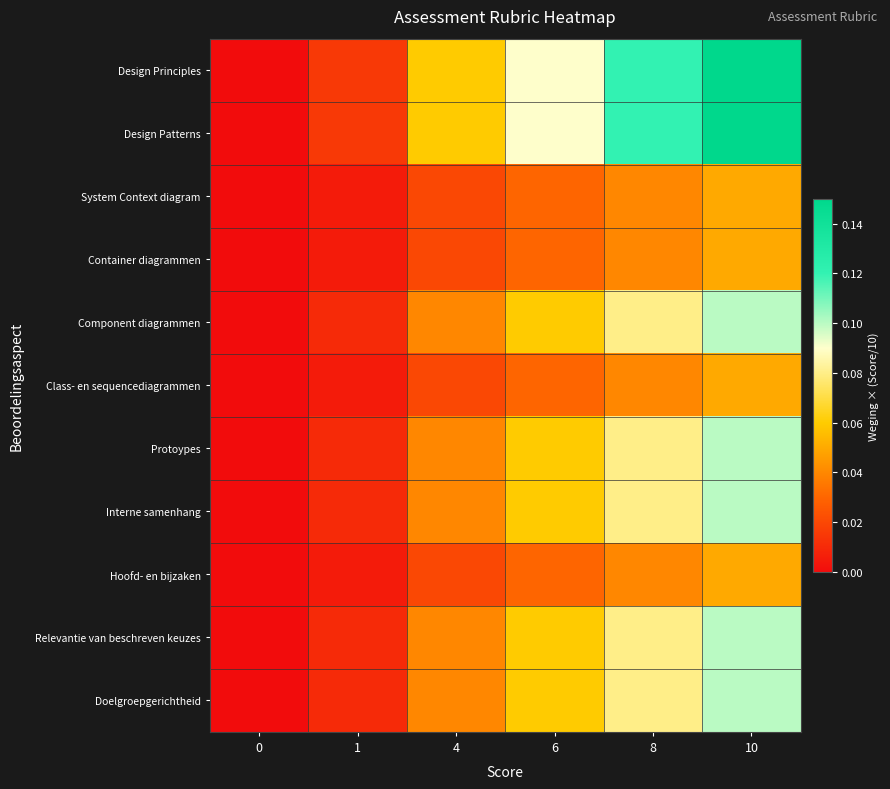

Reading left to right, extract all data points from this chart.

Design Principles: 0=0.0	1=0.0	4=0.1	6=0.1	8=0.1	10=0.1
Design Patterns: 0=0.0	1=0.0	4=0.1	6=0.1	8=0.1	10=0.1
System Context diagram: 0=0.0	1=0.0	4=0.0	6=0.0	8=0.0	10=0.1
Container diagrammen: 0=0.0	1=0.0	4=0.0	6=0.0	8=0.0	10=0.1
Component diagrammen: 0=0.0	1=0.0	4=0.0	6=0.1	8=0.1	10=0.1
Class- en sequencediagrammen: 0=0.0	1=0.0	4=0.0	6=0.0	8=0.0	10=0.1
Protoypes: 0=0.0	1=0.0	4=0.0	6=0.1	8=0.1	10=0.1
Interne samenhang: 0=0.0	1=0.0	4=0.0	6=0.1	8=0.1	10=0.1
Hoofd- en bijzaken: 0=0.0	1=0.0	4=0.0	6=0.0	8=0.0	10=0.1
Relevantie van beschreven keuzes: 0=0.0	1=0.0	4=0.0	6=0.1	8=0.1	10=0.1
Doelgroepgerichtheid: 0=0.0	1=0.0	4=0.0	6=0.1	8=0.1	10=0.1